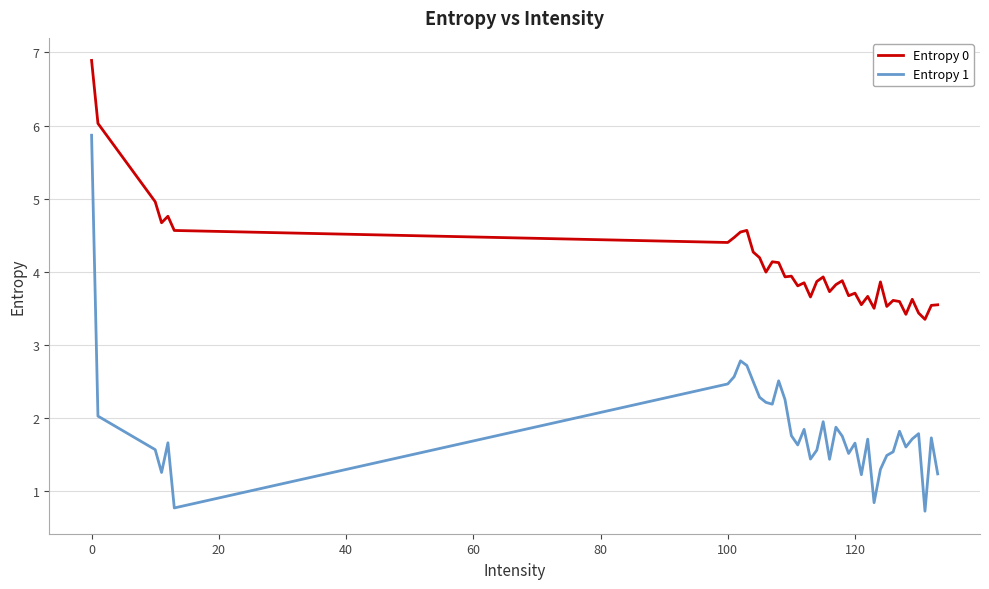

What is the smallest value displayed?

0.7